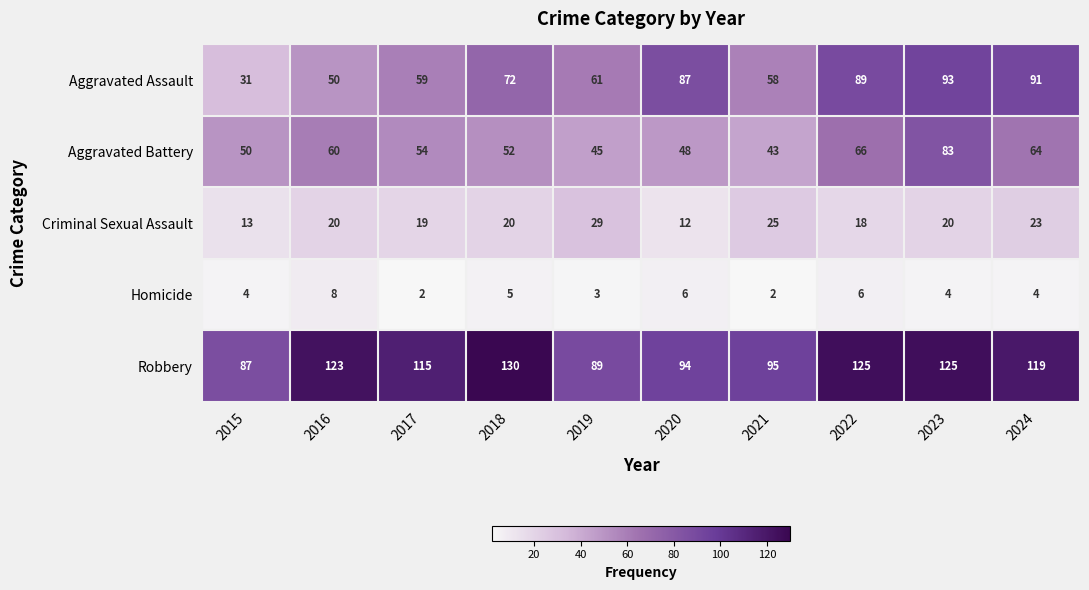

Between 2015 and 2019, which series saw the biggest shift?

Aggravated Assault